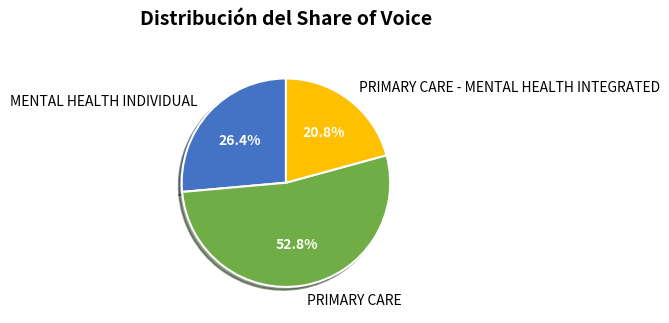

Count the number of slices in the pie.

3